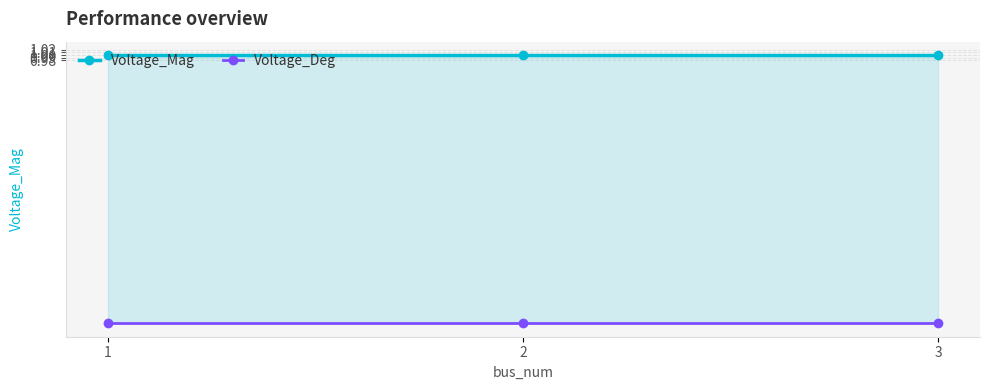

List the series in order of their overall mean, lowest first.

Voltage_Deg, Voltage_Mag